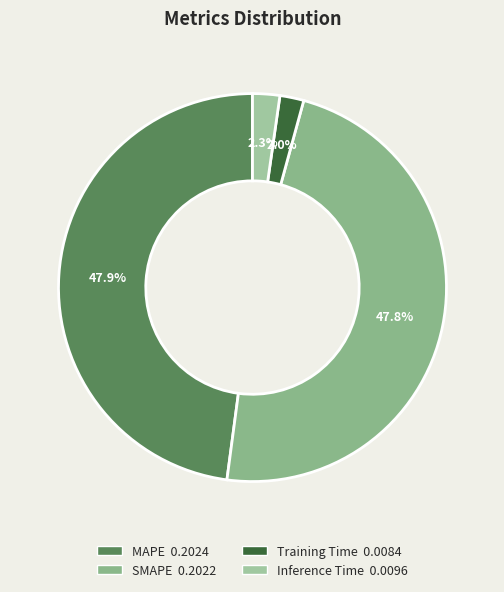

Combined, what portion of the pie is Inference Time and Training Time?

4.3%